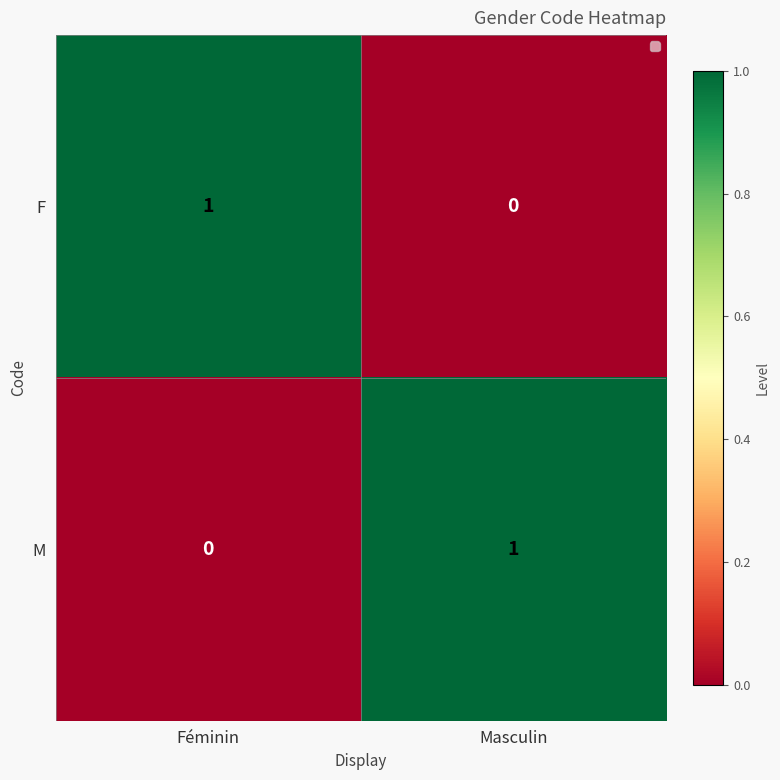

At which label is F closest to 0?

Masculin